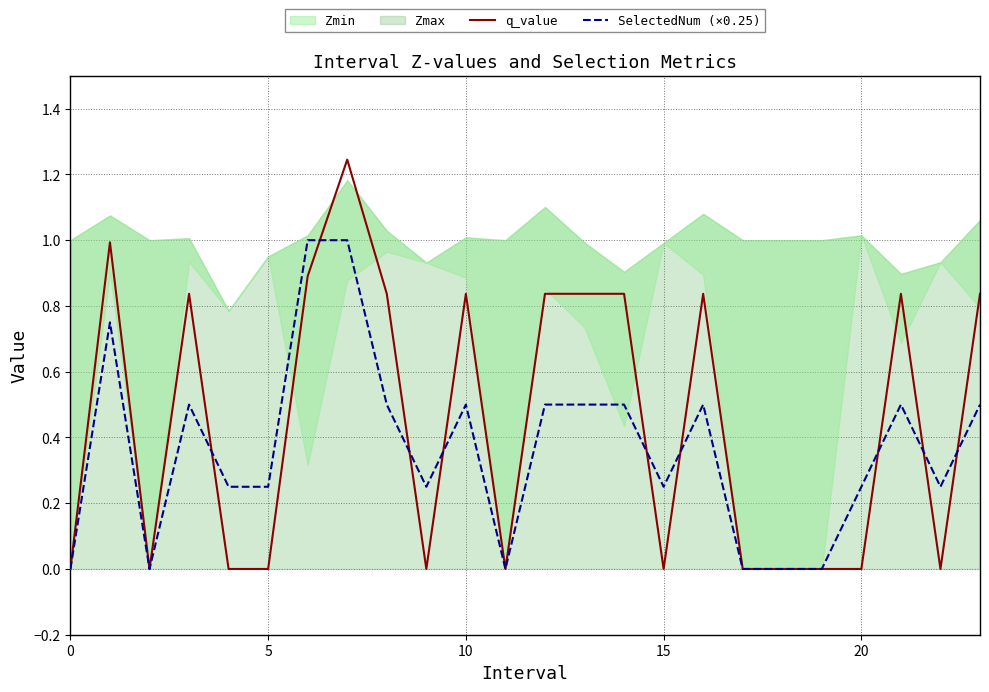

What is the spread (max minus min) of values at 16?

0.3